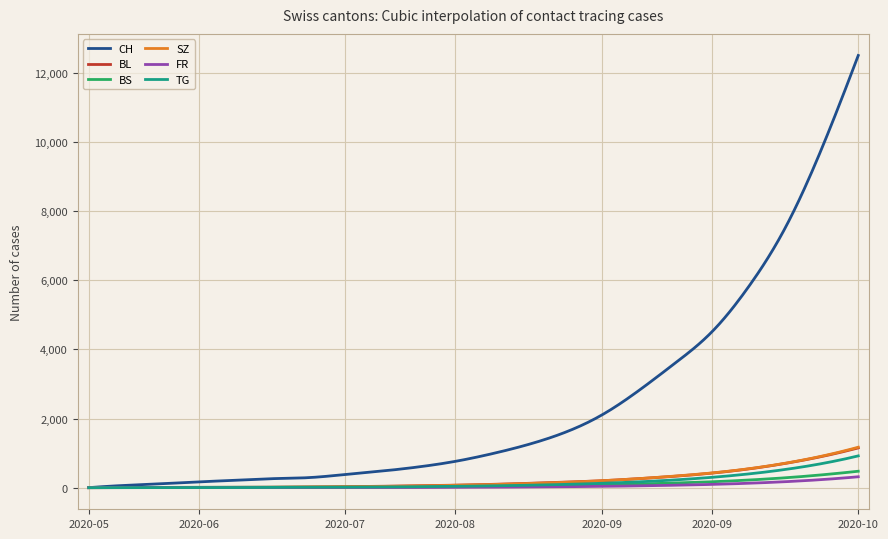

What is the maximum value shown in the chart?

12500.0